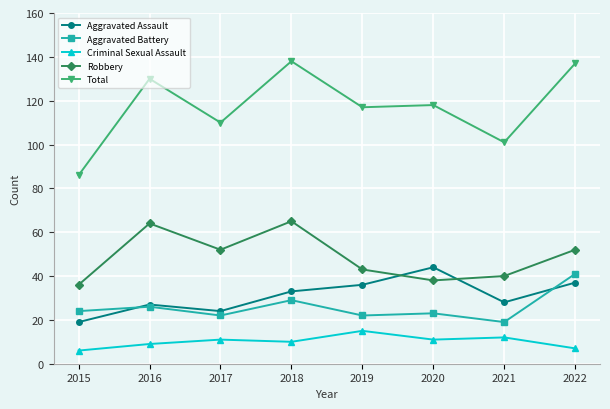

What is the difference between the Aggravated Battery values at 2021 and 2020?

4